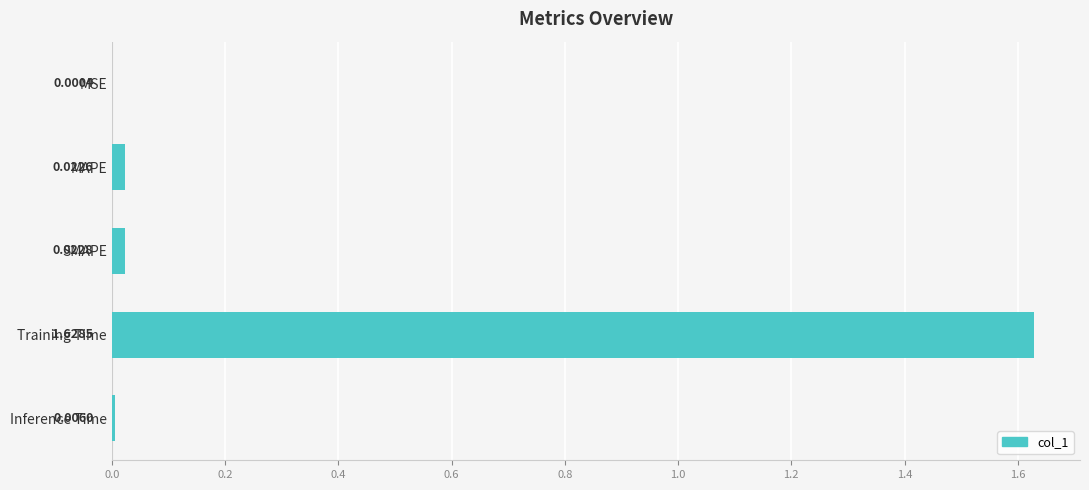

At which category does the chart reach its peak across all series?

Training Time